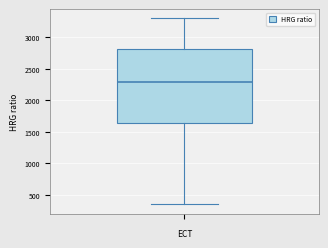

Transcribe this box plot: give where the median line is, the range the box spans, and where the two whiskers end, as read against the y-axis. The values are not printed on the chart, so give them approximately, as read against the axis.

median 2300, box 1650 to 2800, whiskers 350 to 3300